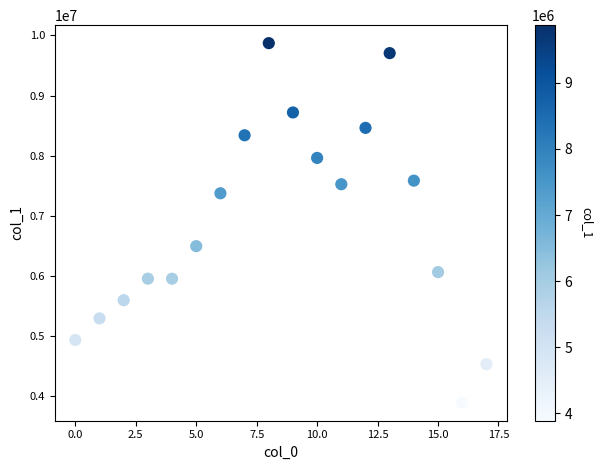

What is the range of Y values (max minus min)?

5982134